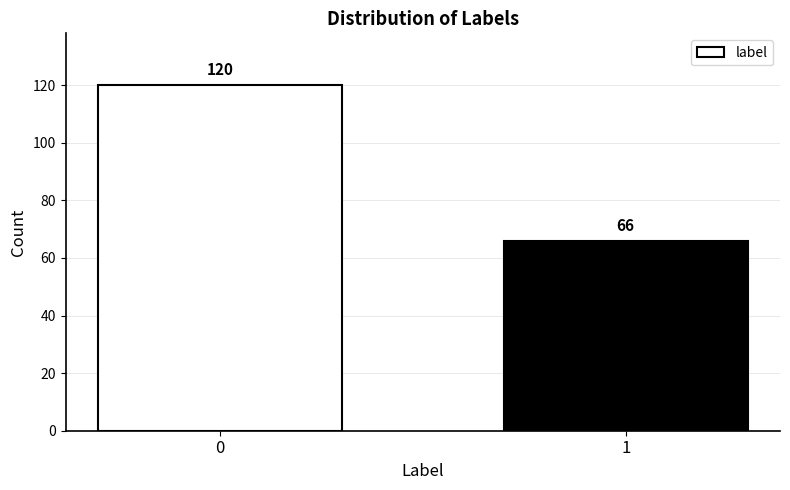

Reading left to right, list all the values displayed in this chart.

120	66